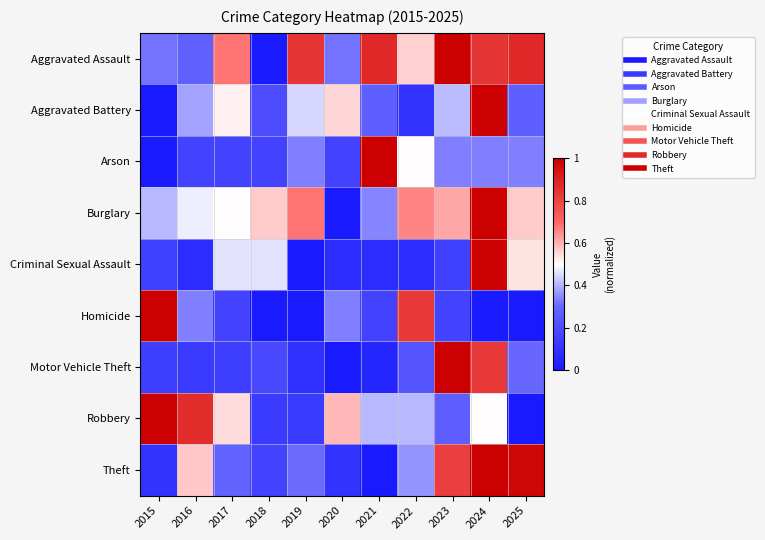

What is the difference between the highest and lowest values at 2020?

0.6